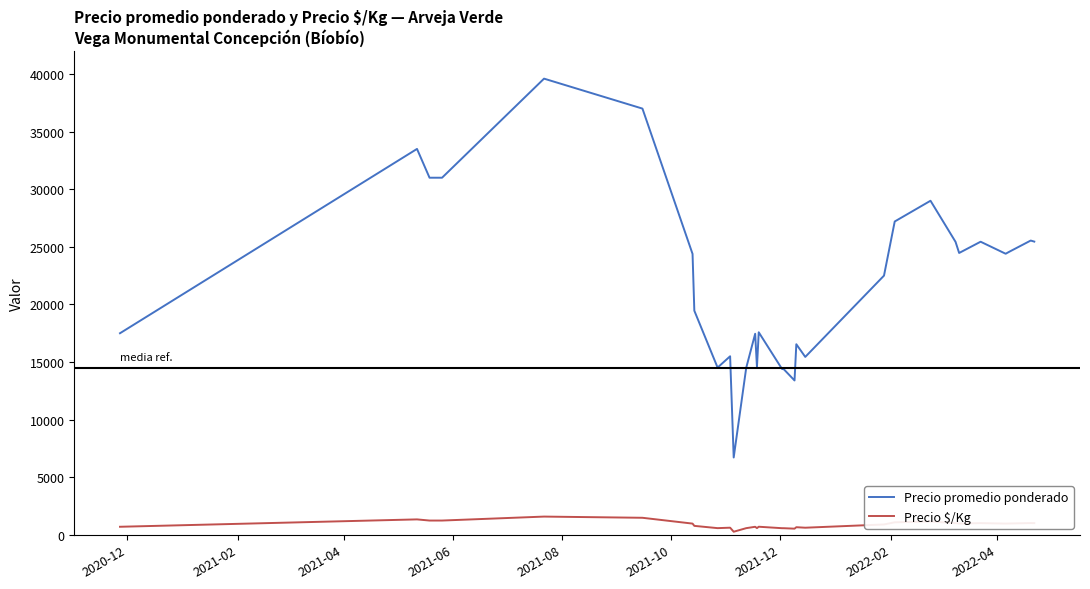

Which series has the largest range (max minus min)?

Precio promedio ponderado